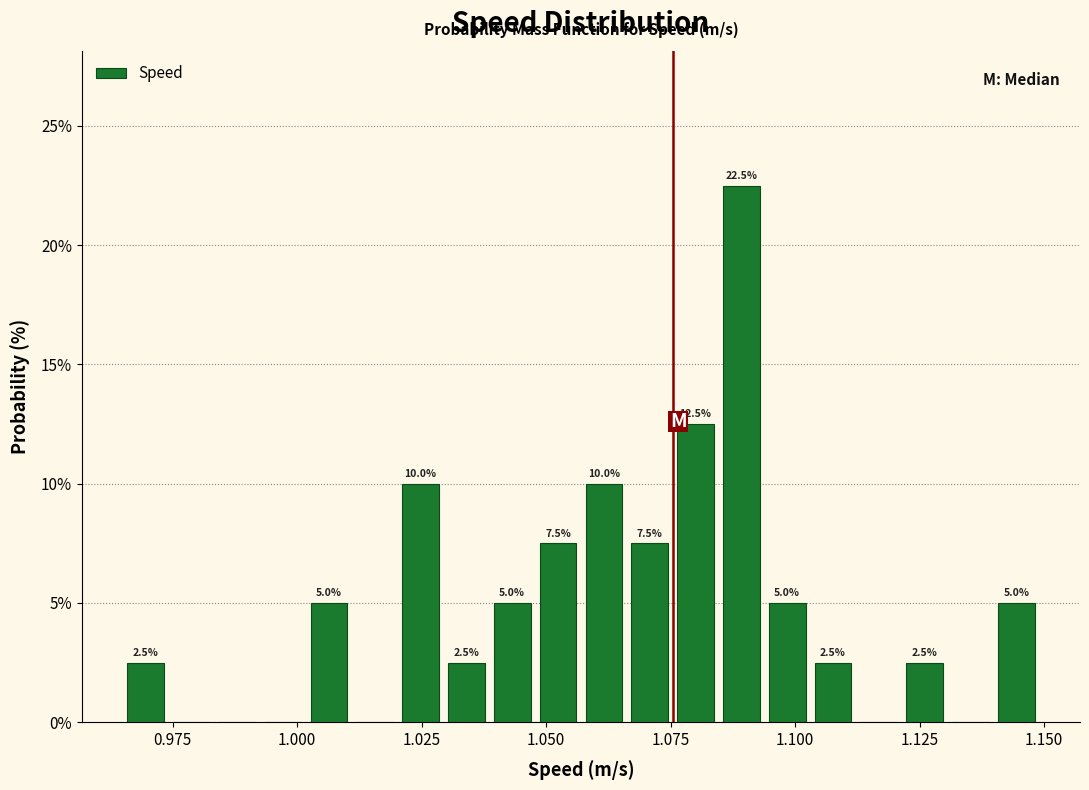

Read against the x-axis, roughly where is the centre of the tallest bar?

1.090